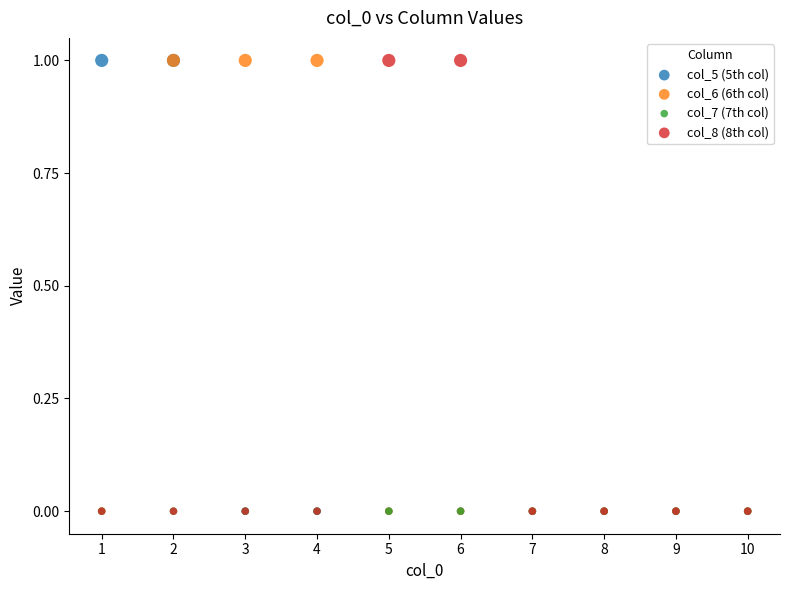

What are all the series names shown in the legend?

col_5 (5th col), col_6 (6th col), col_7 (7th col), col_8 (8th col)